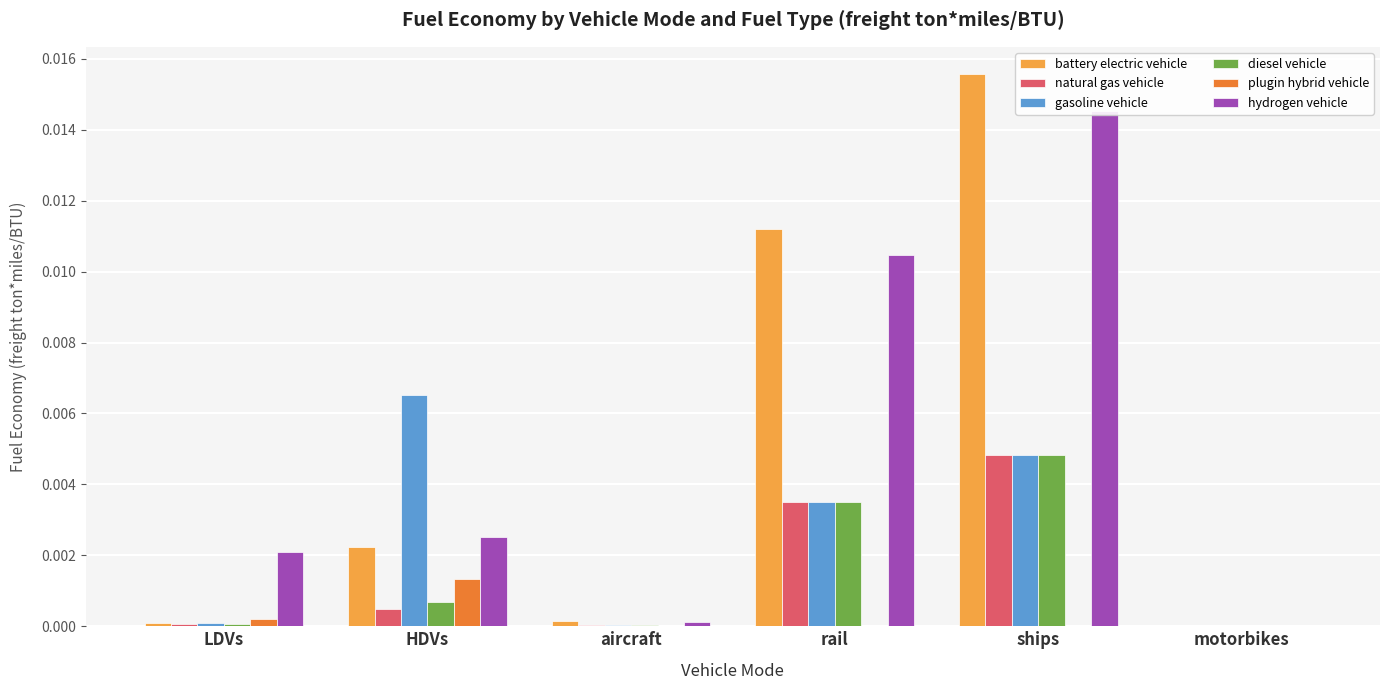

Does the chart contain any negative values?

No